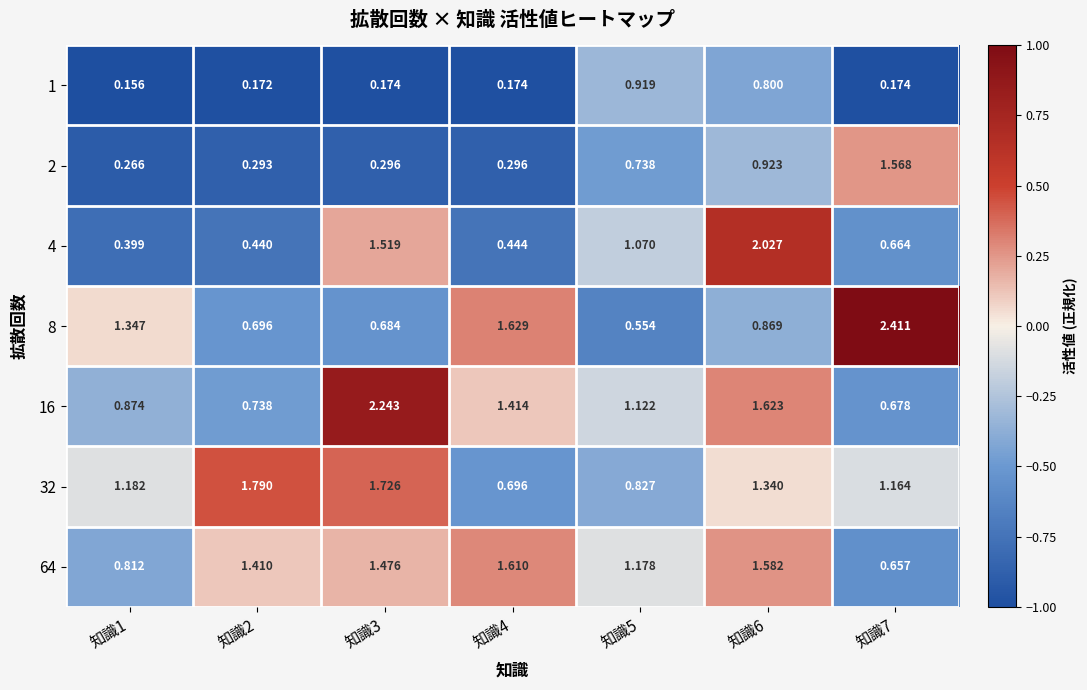

Is the value of 2 at 知識5 greater than the value of 1 at 知識3?

Yes